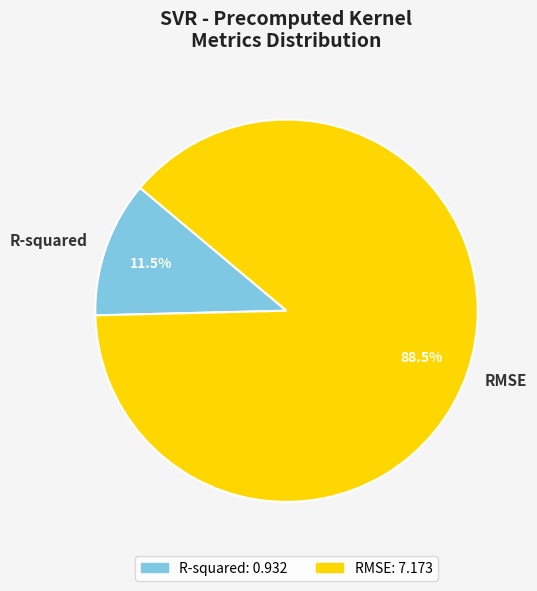

To the nearest percent, what is the average slice percentage?

50%